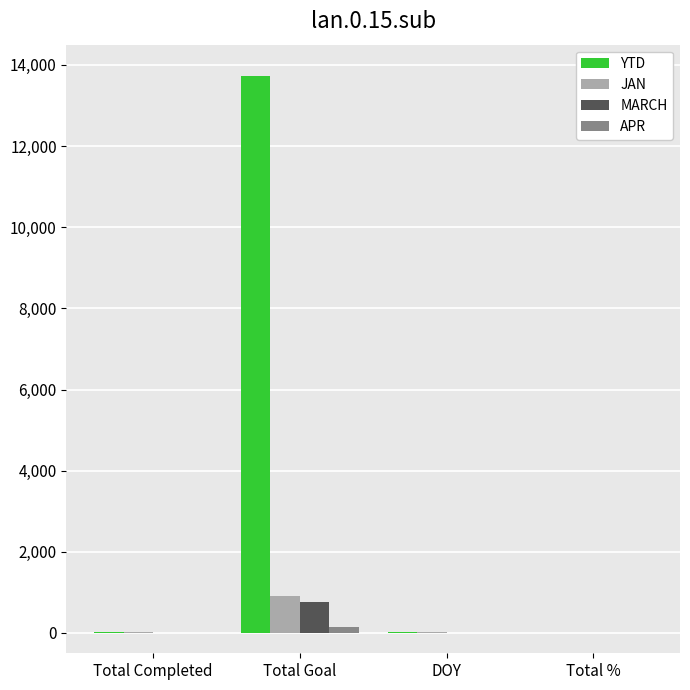

At which category is the sum across all series the highest?

Total Goal